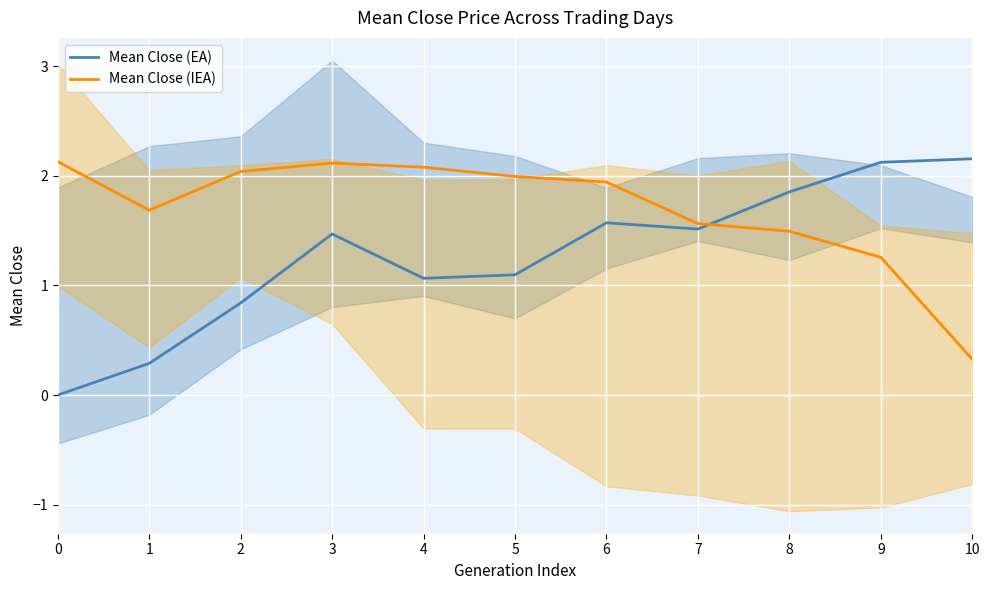

At how many categories does at least one series exceed 1?

11